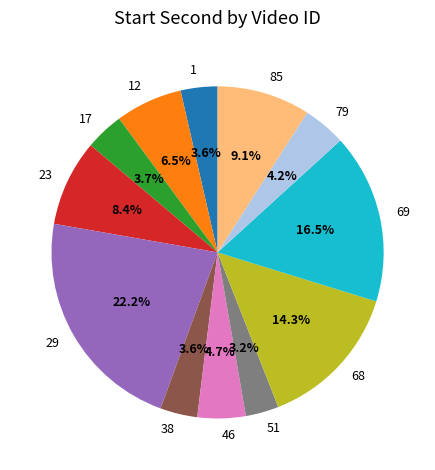

Combined, do 69 and 68 account for over 50%?

No